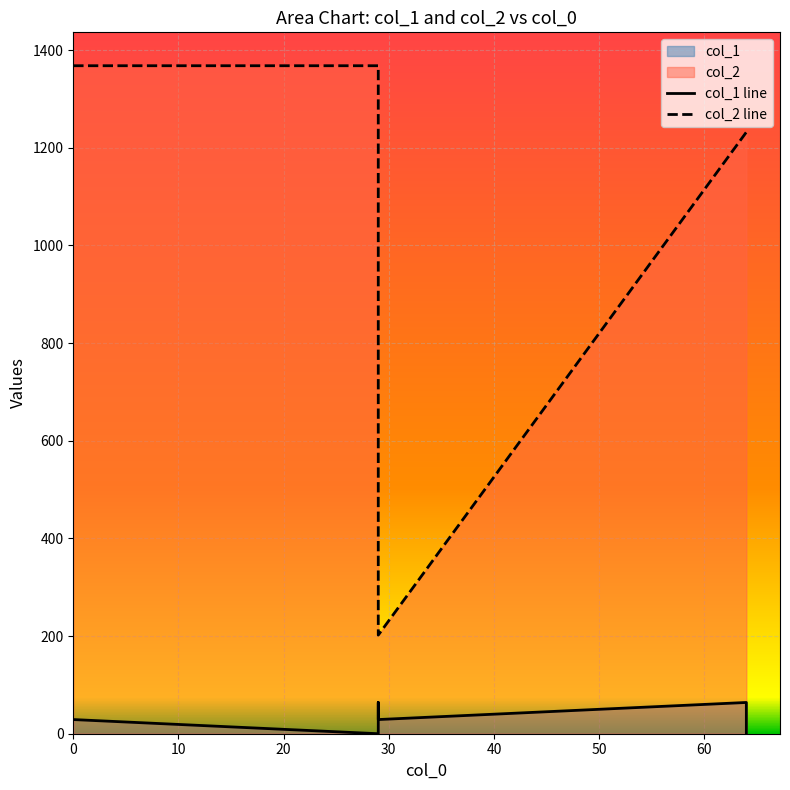

List the series in order of their peak value, lowest first.

col_1 line, col_2 line